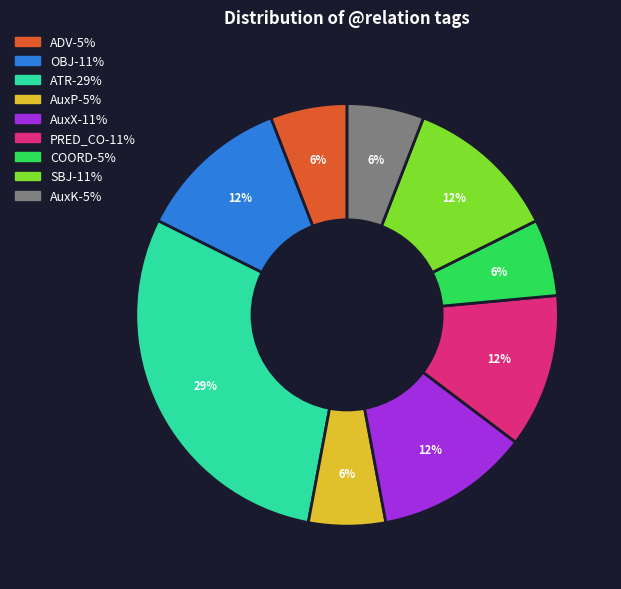

To the nearest percent, what is the combined percentage of ATR and AuxX?

41%